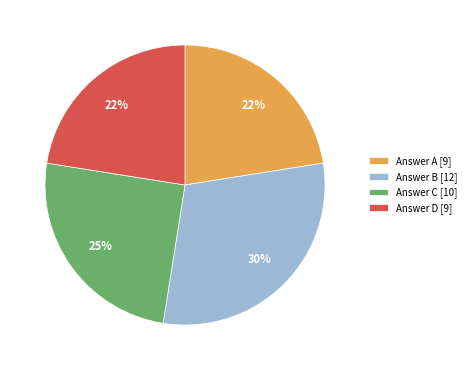

To the nearest percent, what portion does Answer A [9] represent?

22%